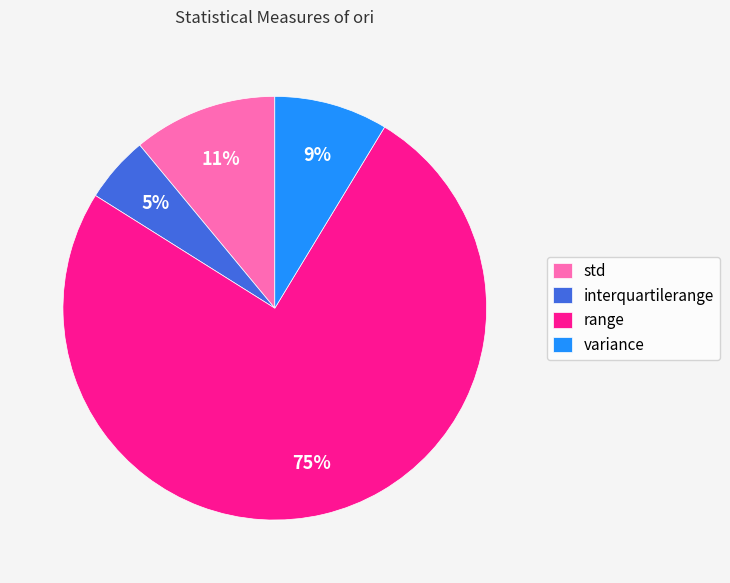

Which category has the smallest portion of the pie?

interquartilerange